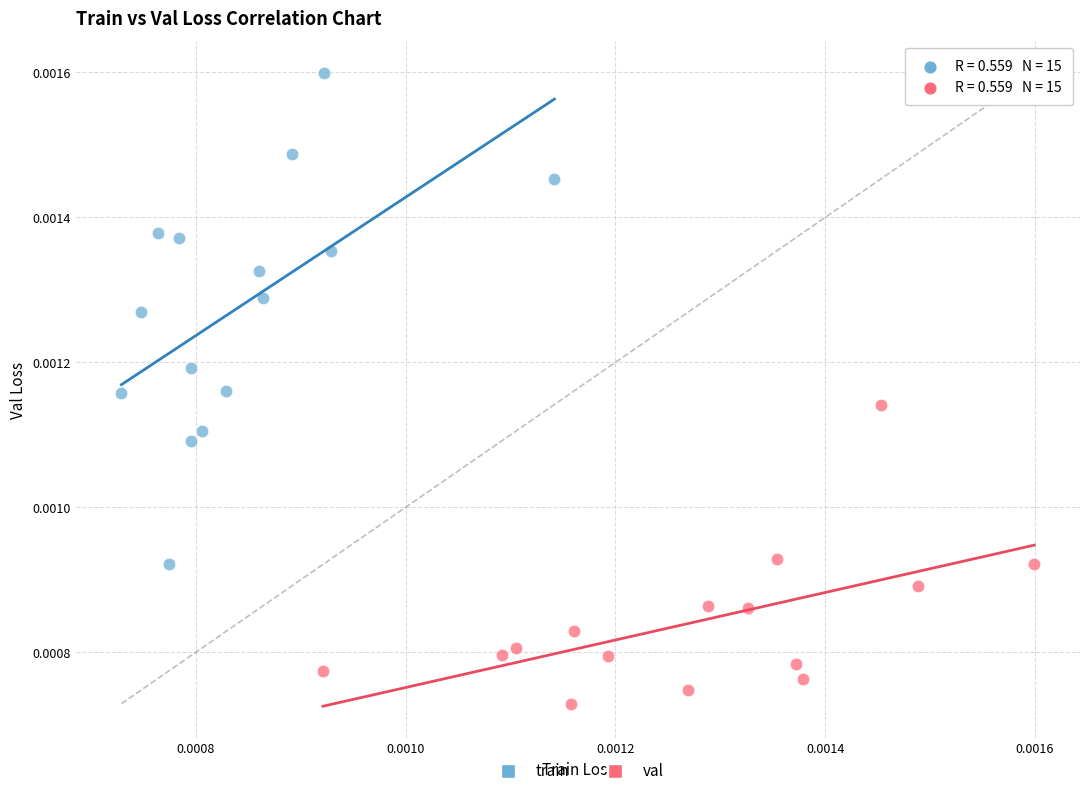

Which series has the widest spread of Y values?

train